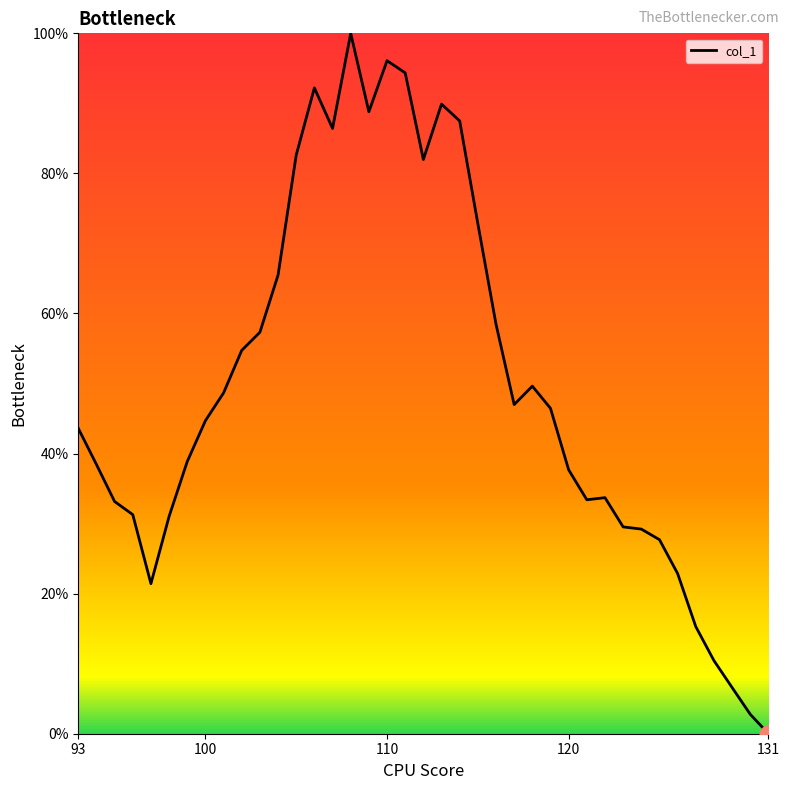

What is the greatest value displayed?

100.0